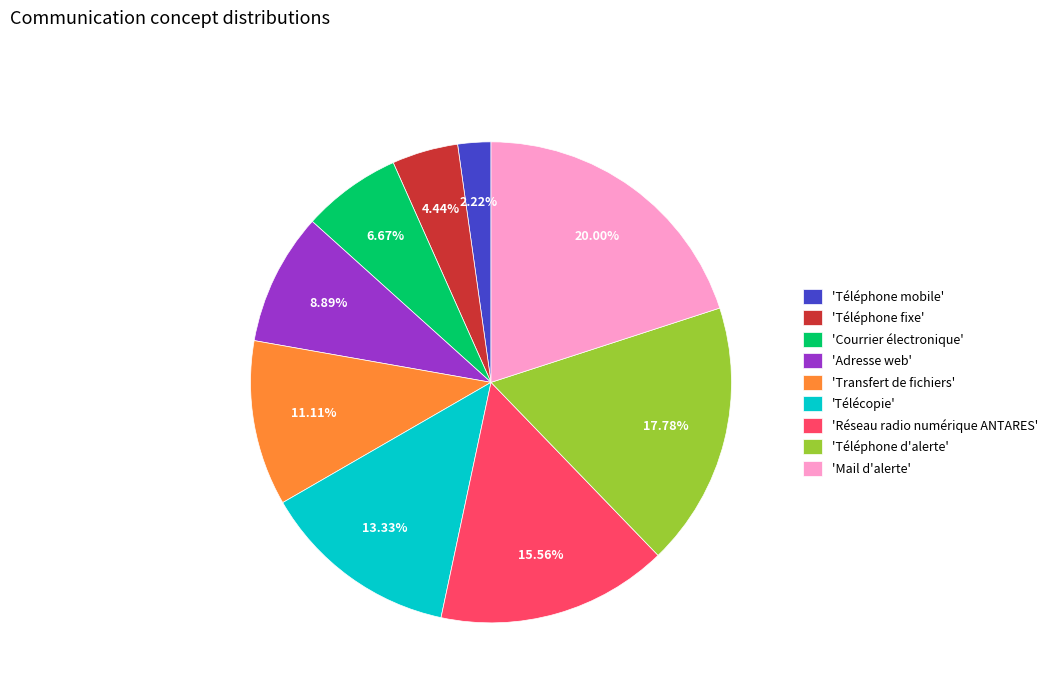

What is the smallest slice in the pie chart?

'Téléphone mobile'